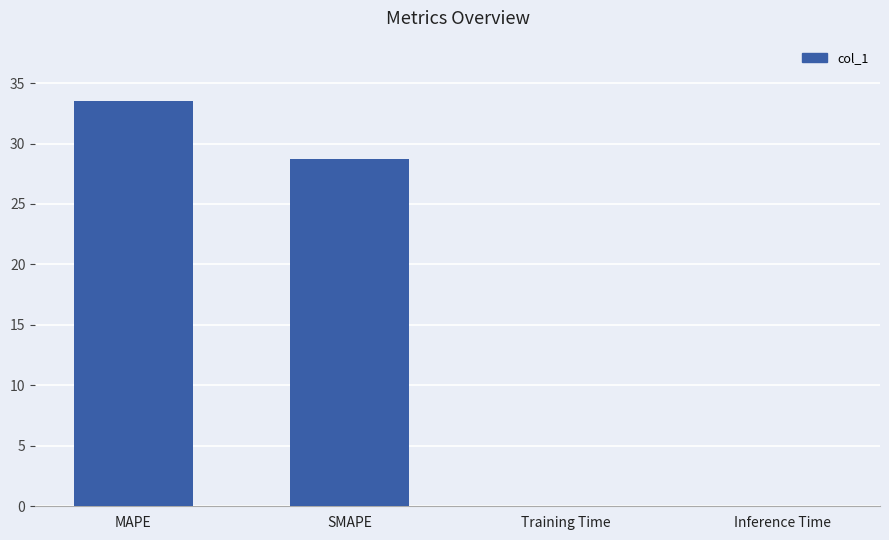

The chart shows a value of 28.7 at SMAPE. True or false?

True